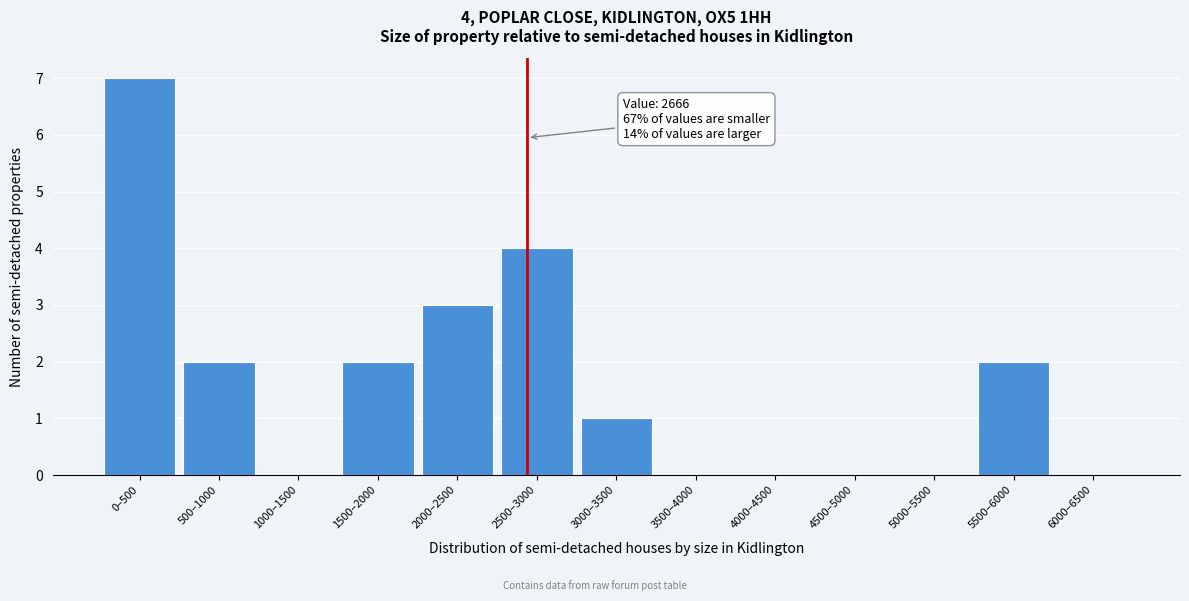

Reading left to right, transcribe all the data shown in this chart.

0–500=7	500–1000=2	1000–1500=0	1500–2000=2	2000–2500=3	2500–3000=4	3000–3500=1	3500–4000=0	4000–4500=0	4500–5000=0	5000–5500=0	5500–6000=2	6000–6500=0